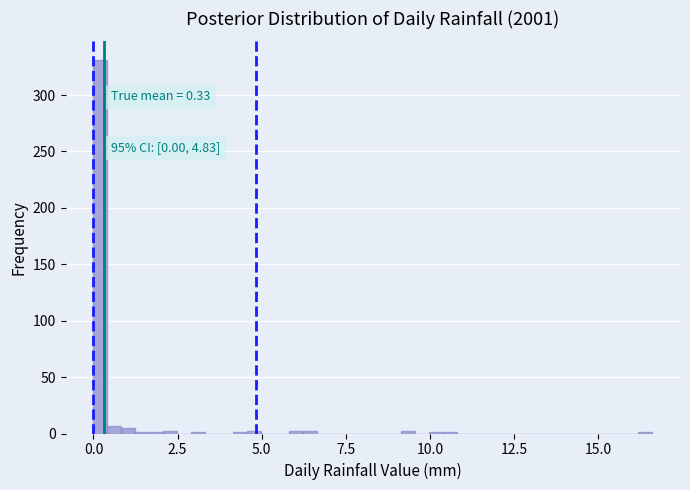

Read against the x-axis, roughly where is the centre of the tallest bar?

0.0